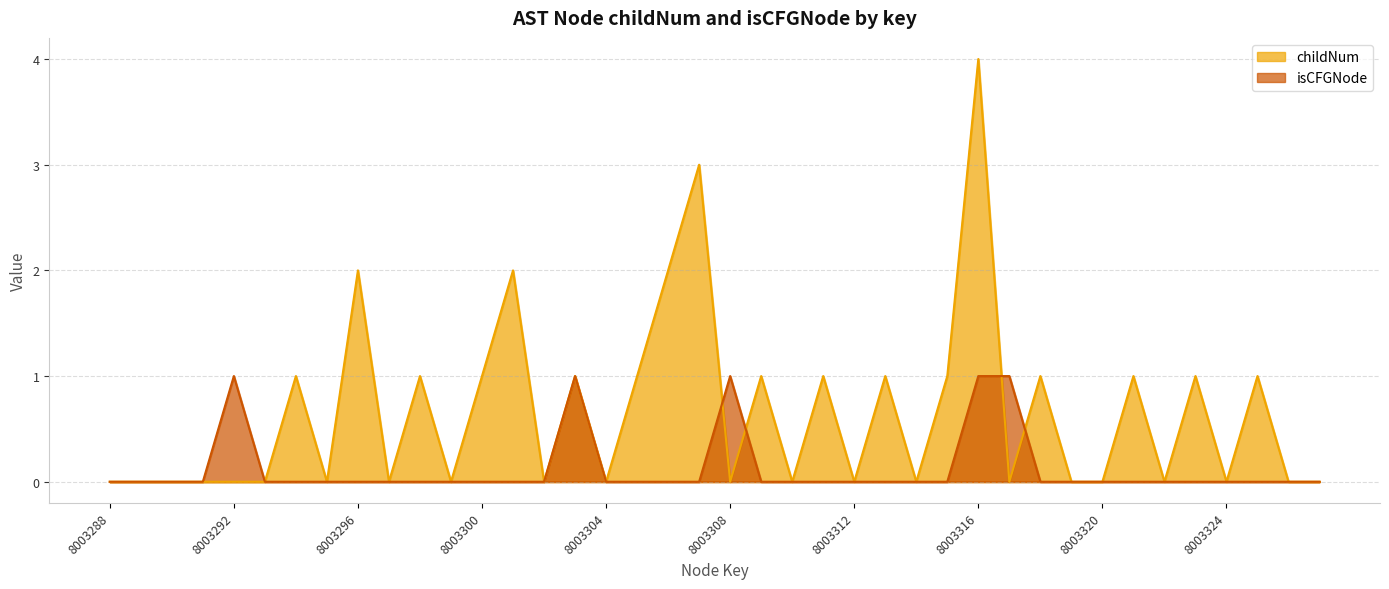

Rank the series by their average value, from lowest to highest.

isCFGNode, childNum